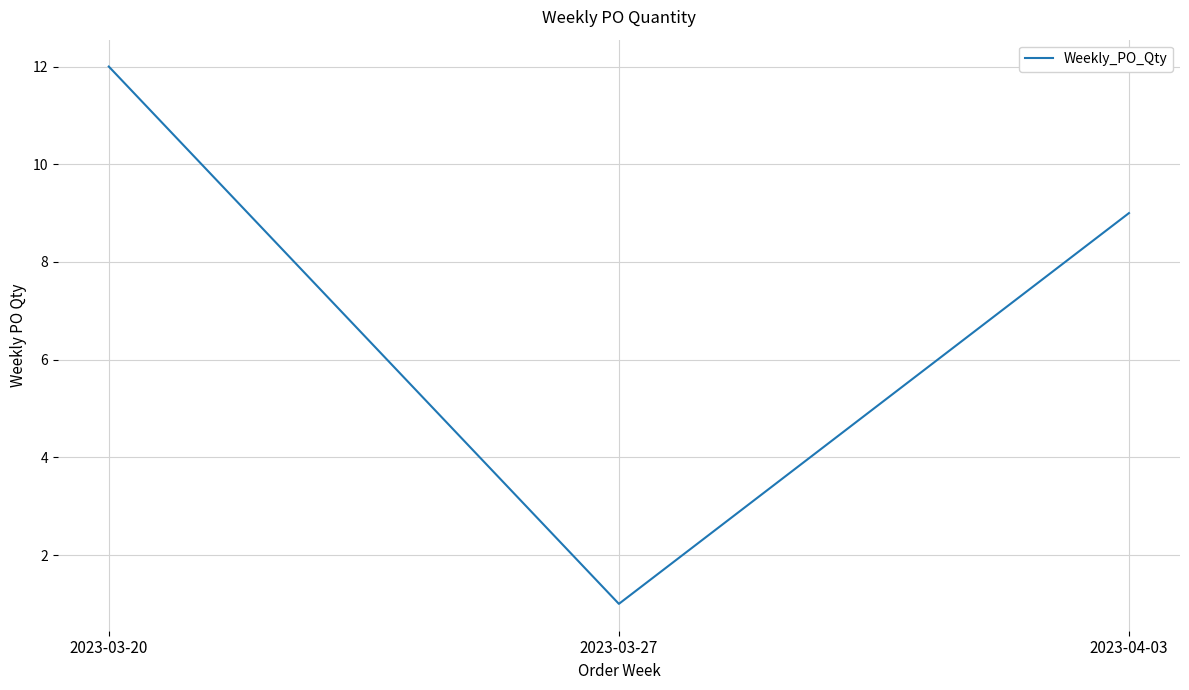

Is this an area chart (filled region under the line)?

No